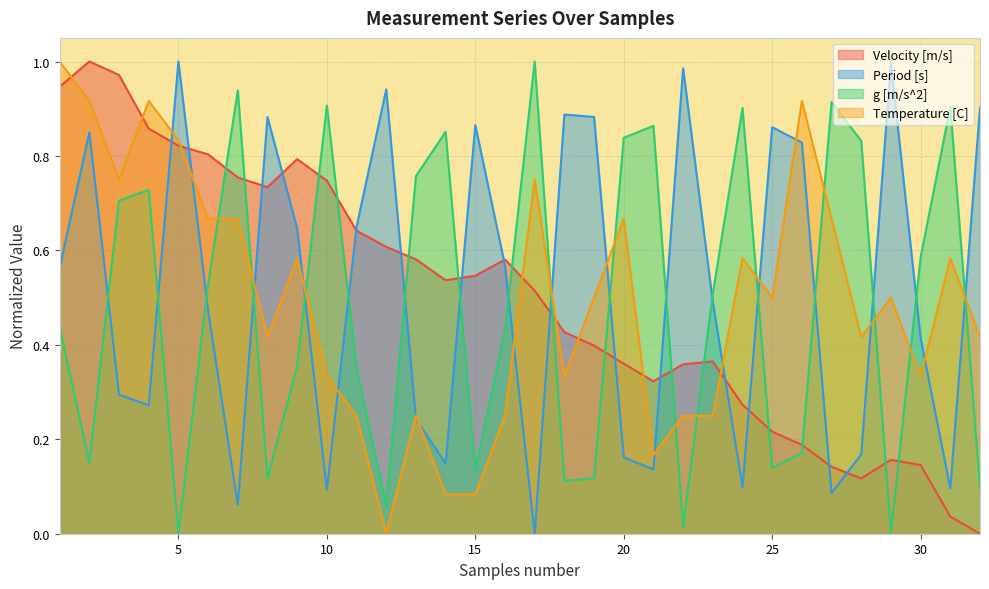

How many lines are shown in the chart?

4